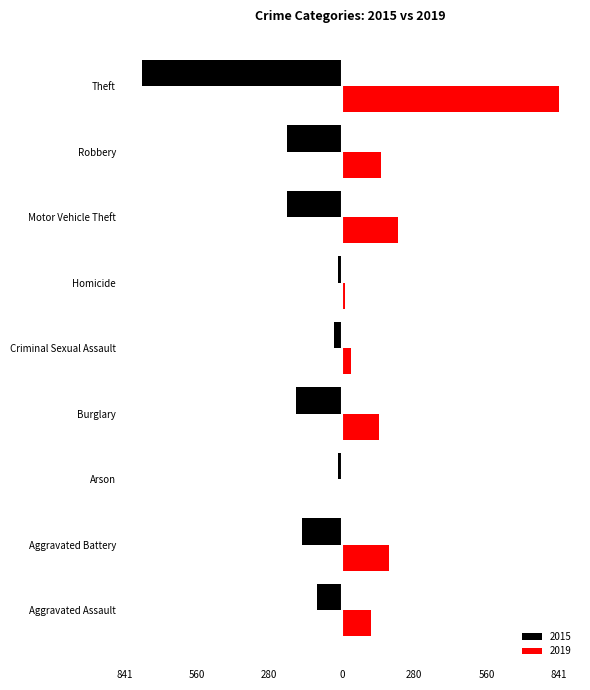

What are all the series names shown in the legend?

2015, 2019